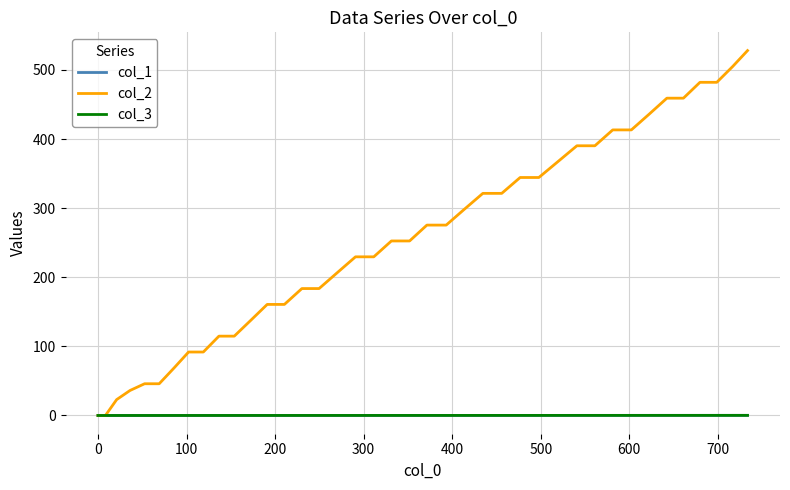

True or false: col_1 and col_3 intersect in this chart.

False